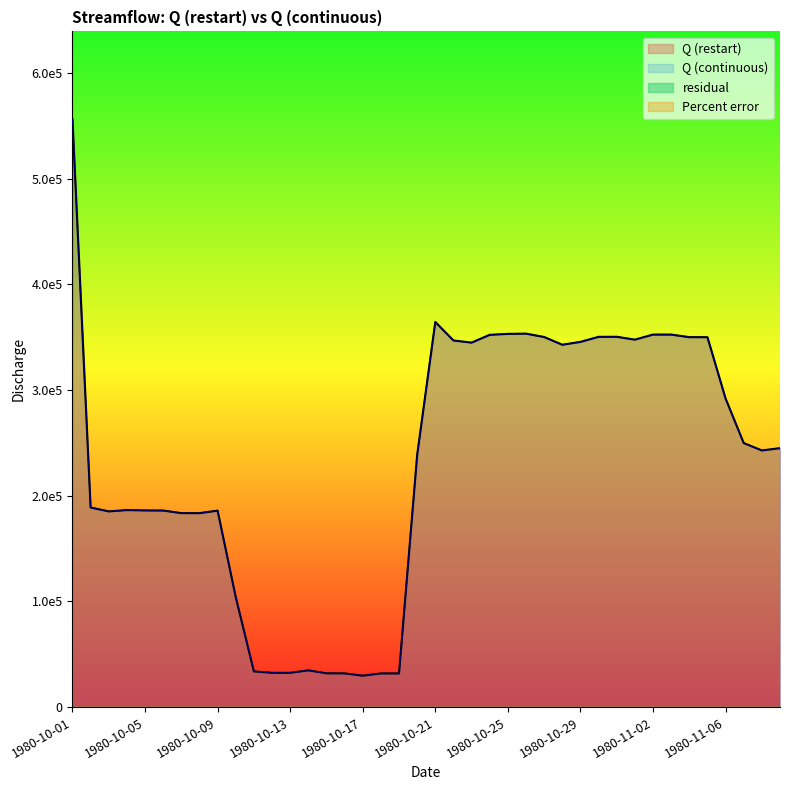

Reading left to right, what are all the values shown in this chart?

Q (restart): 1980-10-01=555899.7	1980-10-02=188871.6	1980-10-03=185183.7	1980-10-04=186440.9	1980-10-05=186105.1	1980-10-06=186000.0	1980-10-07=183556.7	1980-10-08=183521.3	1980-10-09=185920.6	1980-10-10=104128.1	1980-10-11=33853.4	1980-10-12=32466.5	1980-10-13=32482.9	1980-10-14=34825.5	1980-10-15=32000.2	1980-10-16=31936.4	1980-10-17=29787.5	1980-10-18=31879.2	1980-10-19=31897.5	1980-10-20=238545.7	1980-10-21=364392.8	1980-10-22=346877.4	1980-10-23=344872.0	1980-10-24=352232.8	1980-10-25=353118.0	1980-10-26=353356.0	1980-10-27=350166.0	1980-10-28=342843.6	1980-10-29=345561.6	1980-10-30=350328.0	1980-10-31=350377.6	1980-11-01=347677.7	1980-11-02=352458.6	1980-11-03=352461.8	1980-11-04=350029.9	1980-11-05=349994.8	1980-11-06=291956.4	1980-11-07=249840.4	1980-11-08=242850.5	1980-11-09=244988.6
Q (continuous): 1980-10-01=555899.7	1980-10-02=188871.6	1980-10-03=185183.7	1980-10-04=186440.9	1980-10-05=186105.1	1980-10-06=186000.0	1980-10-07=183556.7	1980-10-08=183521.3	1980-10-09=185920.6	1980-10-10=104128.1	1980-10-11=33853.4	1980-10-12=32466.5	1980-10-13=32482.9	1980-10-14=34825.5	1980-10-15=32000.2	1980-10-16=31936.4	1980-10-17=29787.5	1980-10-18=31879.2	1980-10-19=31897.5	1980-10-20=238545.7	1980-10-21=364392.8	1980-10-22=346877.4	1980-10-23=344872.0	1980-10-24=352232.8	1980-10-25=353118.0	1980-10-26=353356.0	1980-10-27=350166.0	1980-10-28=342843.6	1980-10-29=345561.6	1980-10-30=350328.0	1980-10-31=350377.6	1980-11-01=347677.7	1980-11-02=352458.6	1980-11-03=352461.8	1980-11-04=350029.9	1980-11-05=349994.8	1980-11-06=291956.4	1980-11-07=249840.4	1980-11-08=242850.5	1980-11-09=244988.6